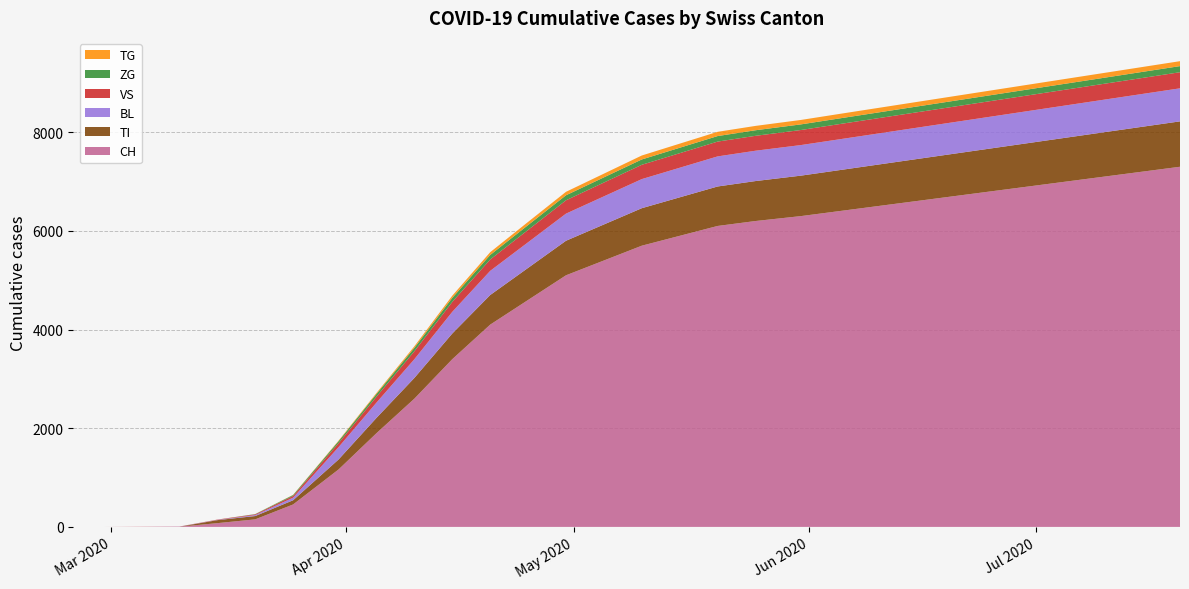

Reading left to right, what are all the values shown in this chart?

CH: 2020-02-25=0	2020-02-29=0	2020-03-05=2	2020-03-10=4	2020-03-15=76	2020-03-20=153	2020-03-25=455	2020-03-31=1165	2020-04-05=1900	2020-04-10=2600	2020-04-15=3400	2020-04-20=4100	2020-04-25=4600	2020-04-30=5100	2020-05-05=5400	2020-05-10=5700	2020-05-15=5900	2020-05-20=6100	2020-05-25=6200	2020-05-31=6300	2020-06-05=6400	2020-06-10=6500	2020-06-15=6600	2020-06-20=6700	2020-06-25=6800	2020-06-30=6900	2020-07-05=7000	2020-07-10=7100	2020-07-15=7200	2020-07-20=7300
TI: 2020-02-25=0	2020-02-29=0	2020-03-05=0	2020-03-10=0	2020-03-15=61	2020-03-20=67	2020-03-25=85	2020-03-31=202	2020-04-05=310	2020-04-10=420	2020-04-15=520	2020-04-20=600	2020-04-25=650	2020-04-30=700	2020-05-05=730	2020-05-10=760	2020-05-15=780	2020-05-20=800	2020-05-25=810	2020-05-31=820	2020-06-05=830	2020-06-10=840	2020-06-15=850	2020-06-20=860	2020-06-25=870	2020-06-30=880	2020-07-05=890	2020-07-10=900	2020-07-15=910	2020-07-20=920
BL: 2020-02-25=0	2020-02-29=0	2020-03-05=0	2020-03-10=2	2020-03-15=5	2020-03-20=20	2020-03-25=53	2020-03-31=251	2020-04-05=310	2020-04-10=380	2020-04-15=440	2020-04-20=490	2020-04-25=520	2020-04-30=550	2020-05-05=570	2020-05-10=590	2020-05-15=600	2020-05-20=610	2020-05-25=615	2020-05-31=620	2020-06-05=625	2020-06-10=630	2020-06-15=635	2020-06-20=640	2020-06-25=645	2020-06-30=650	2020-07-05=655	2020-07-10=660	2020-07-15=665	2020-07-20=670
VS: 2020-02-25=0	2020-02-29=0	2020-03-05=2	2020-03-10=2	2020-03-15=6	2020-03-20=15	2020-03-25=35	2020-03-31=81	2020-04-05=120	2020-04-10=160	2020-04-15=200	2020-04-20=230	2020-04-25=250	2020-04-30=270	2020-05-05=280	2020-05-10=290	2020-05-15=295	2020-05-20=300	2020-05-25=302	2020-05-31=305	2020-06-05=308	2020-06-10=310	2020-06-15=312	2020-06-20=314	2020-06-25=316	2020-06-30=318	2020-07-05=320	2020-07-10=322	2020-07-15=324	2020-07-20=326
TG: 2020-02-25=0	2020-02-29=0	2020-03-05=0	2020-03-10=0	2020-03-15=0	2020-03-20=0	2020-03-25=4	2020-03-31=11	2020-04-05=20	2020-04-10=32	2020-04-15=44	2020-04-20=56	2020-04-25=64	2020-04-30=70	2020-05-05=75	2020-05-10=80	2020-05-15=83	2020-05-20=86	2020-05-25=88	2020-05-31=90	2020-06-05=91	2020-06-10=92	2020-06-15=93	2020-06-20=94	2020-06-25=95	2020-06-30=96	2020-07-05=97	2020-07-10=98	2020-07-15=99	2020-07-20=100
ZG: 2020-02-25=0	2020-02-29=0	2020-03-05=0	2020-03-10=0	2020-03-15=0	2020-03-20=5	2020-03-25=18	2020-03-31=39	2020-04-05=55	2020-04-10=70	2020-04-15=83	2020-04-20=92	2020-04-25=98	2020-04-30=102	2020-05-05=105	2020-05-10=108	2020-05-15=110	2020-05-20=112	2020-05-25=113	2020-05-31=114	2020-06-05=115	2020-06-10=116	2020-06-15=117	2020-06-20=118	2020-06-25=119	2020-06-30=120	2020-07-05=121	2020-07-10=122	2020-07-15=123	2020-07-20=124